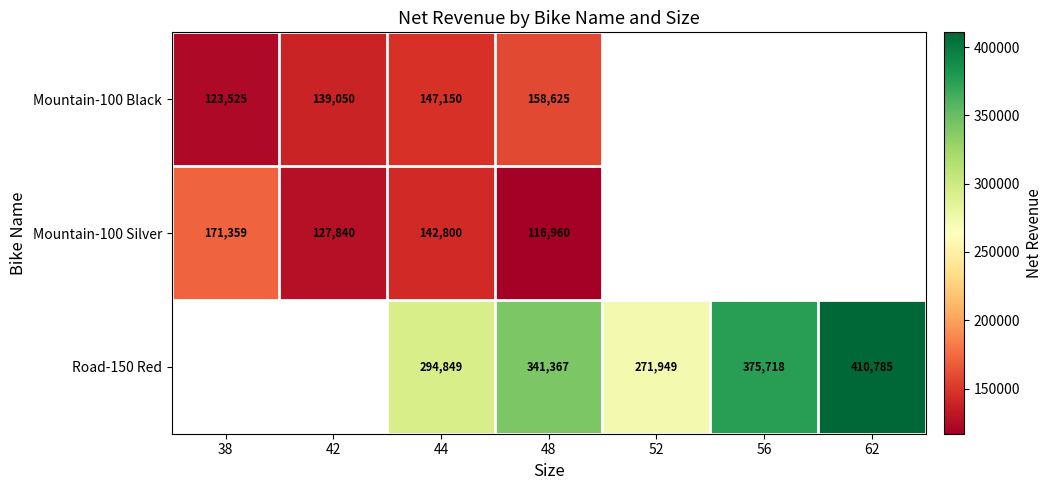

Is the value of Mountain-100 Black at 42 greater than the value of Mountain-100 Silver at 48?

Yes